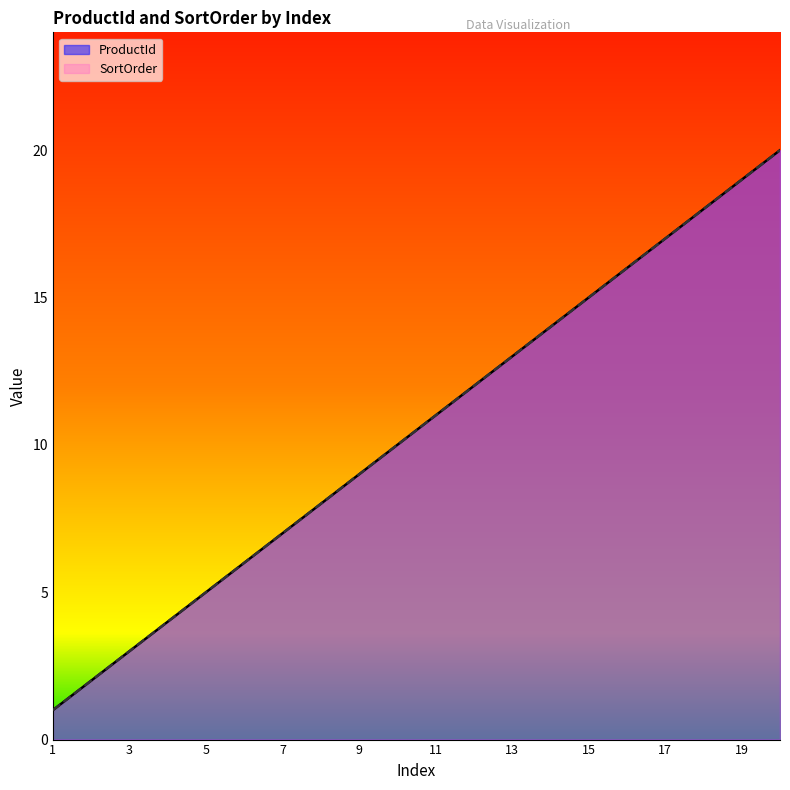

What is the difference between the ProductId values at 6 and 20?

14